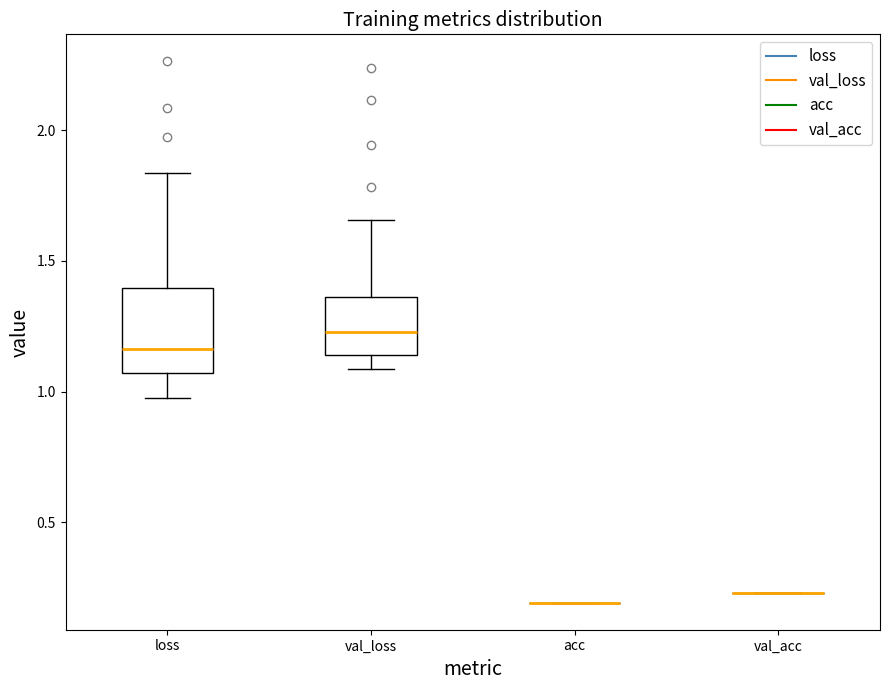

Reading left to right, read every box against the y-axis: the position of its median line, the range the box covers, and the ends of its whiskers. The values are not printed on the chart, so give them approximately, as read against the axis.

loss: median 1.15, box 1.05 to 1.40, whiskers 1.00 to 1.85
val_loss: median 1.25, box 1.15 to 1.35, whiskers 1.10 to 1.65
acc: box collapsed to a line at 0.20, whiskers 0.20 to 0.20
val_acc: box collapsed to a line at 0.25, whiskers 0.25 to 0.25